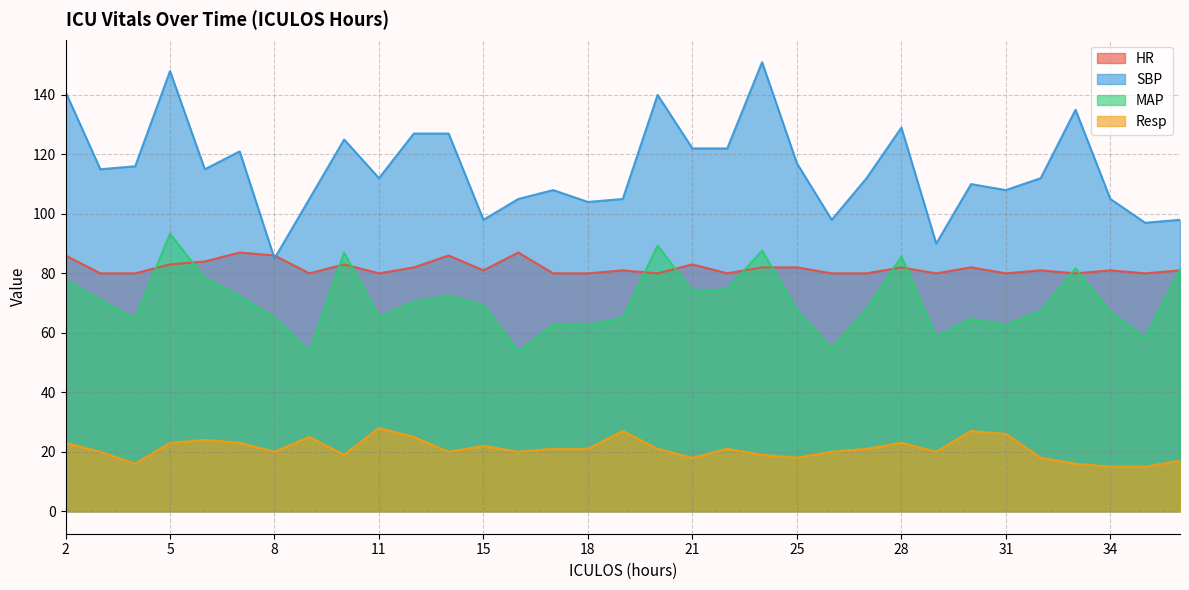

Rank the series by their maximum value, from lowest to highest.

Resp, HR, MAP, SBP